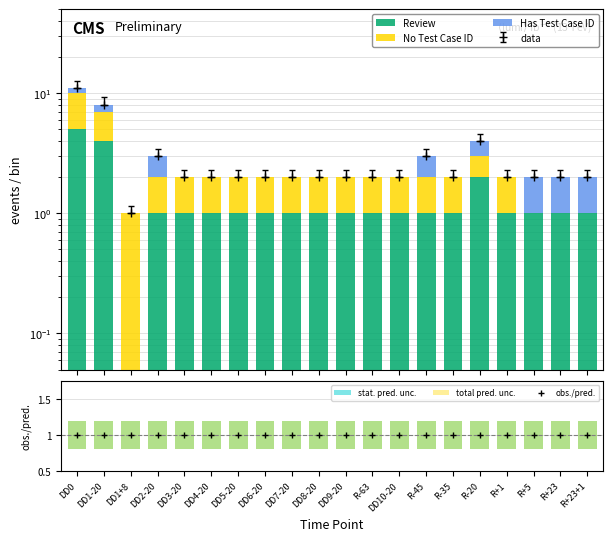

Which series has the widest spread of values?

Review